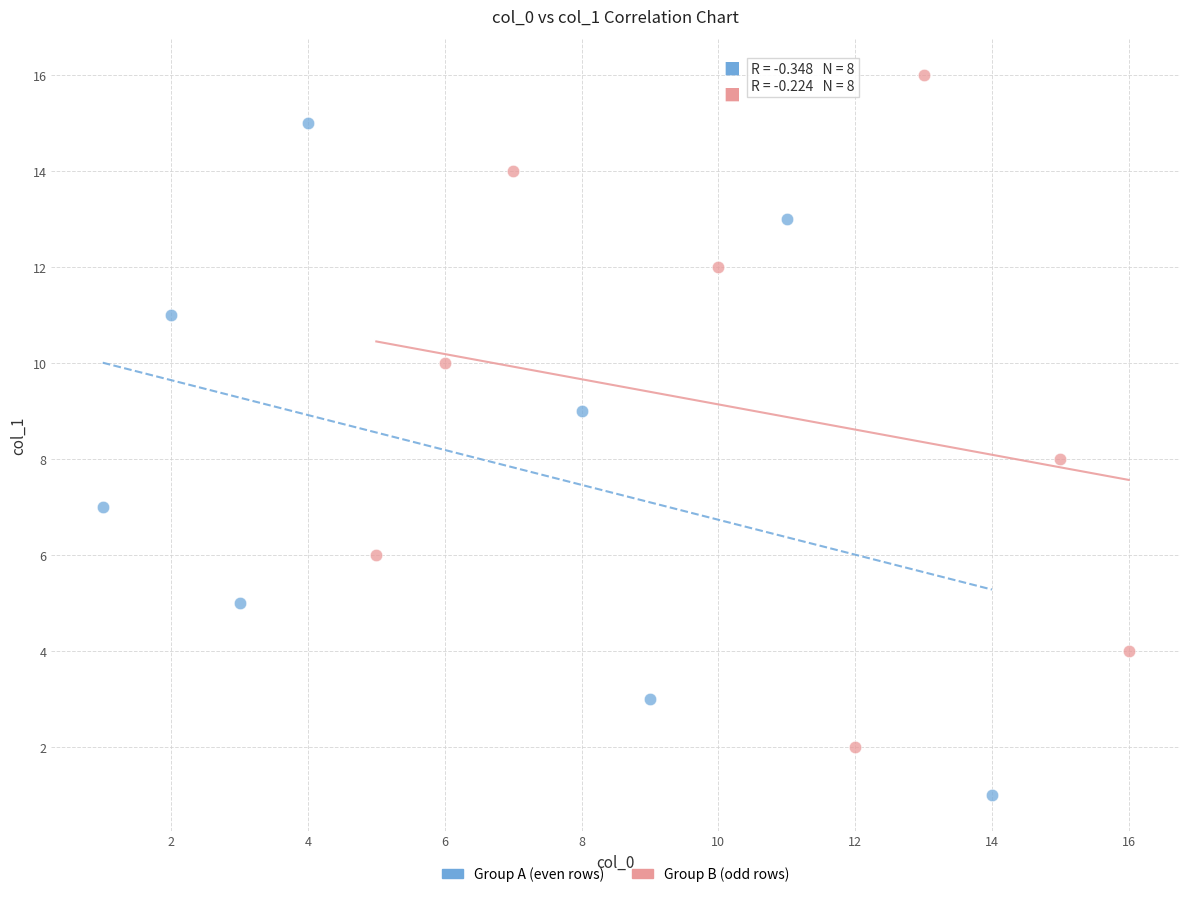

Which series reaches the minimum Y coordinate?

Group A (even rows)